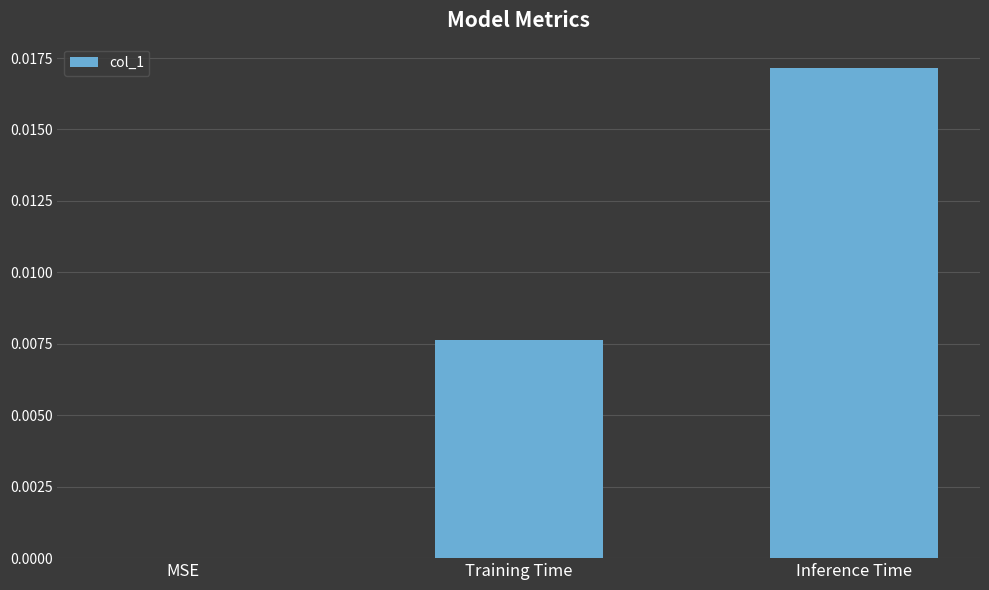

Which label corresponds to the largest value in the chart?

Inference Time